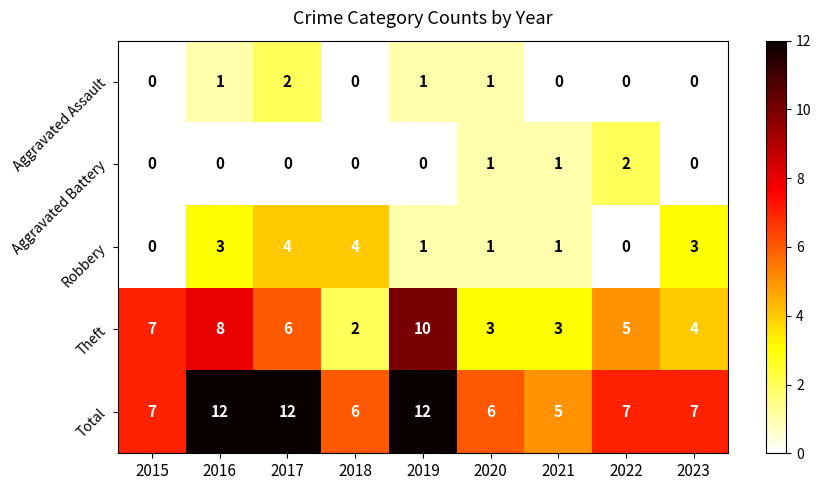

Which series has the largest total across all categories?

Total